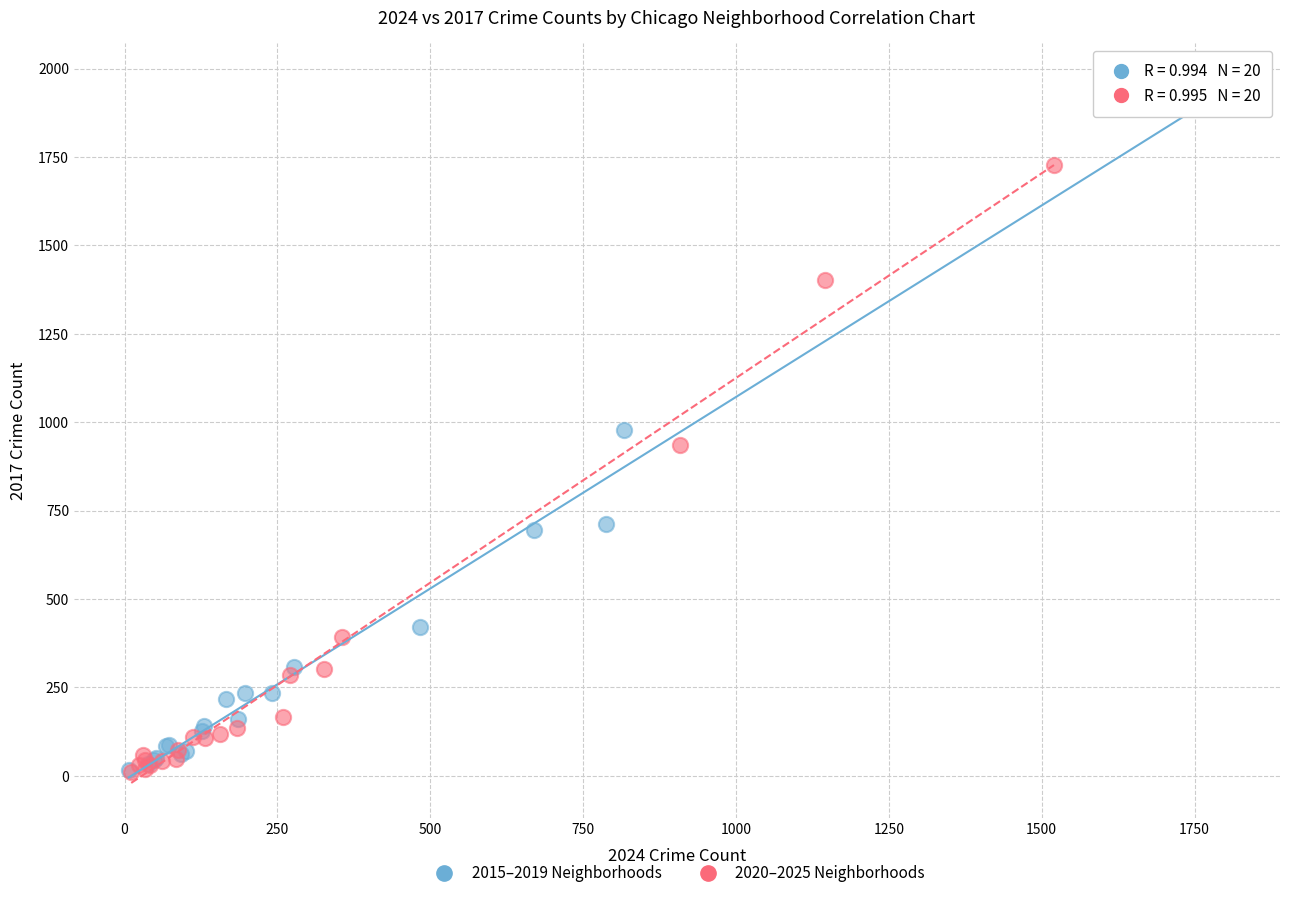

Which series has the widest spread of Y values?

2015–2019 Neighborhoods